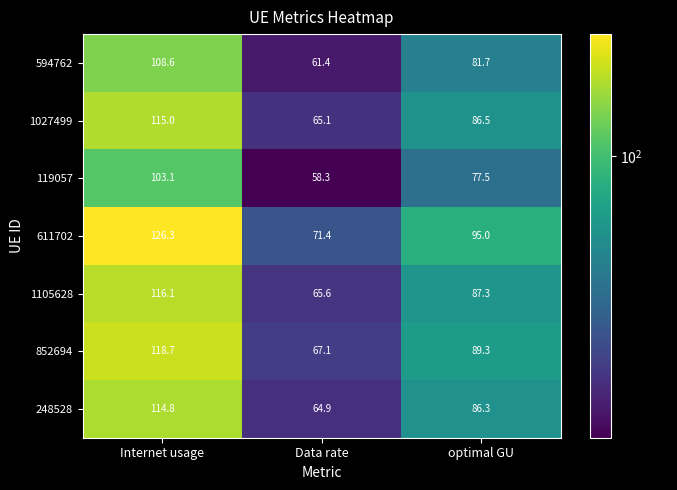

Rank the series at optimal GU from lowest to highest value.

119057, 594762, 248528, 1027499, 1105628, 852694, 611702